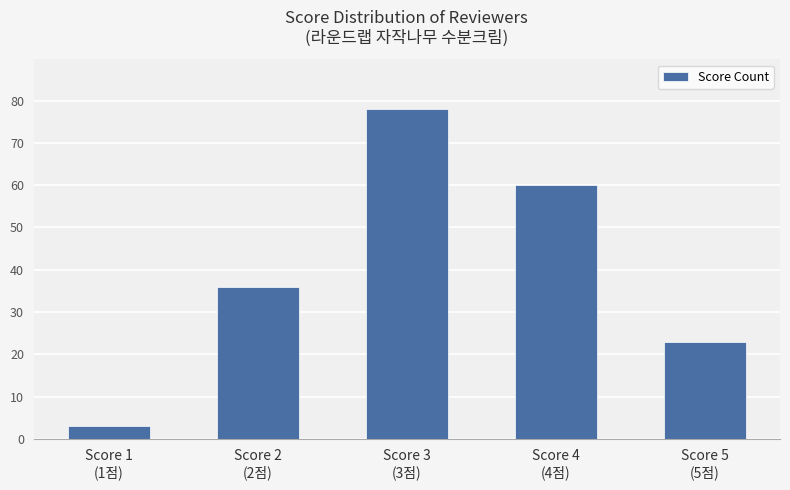

What value does the data have at Score 2
(2점)?

36